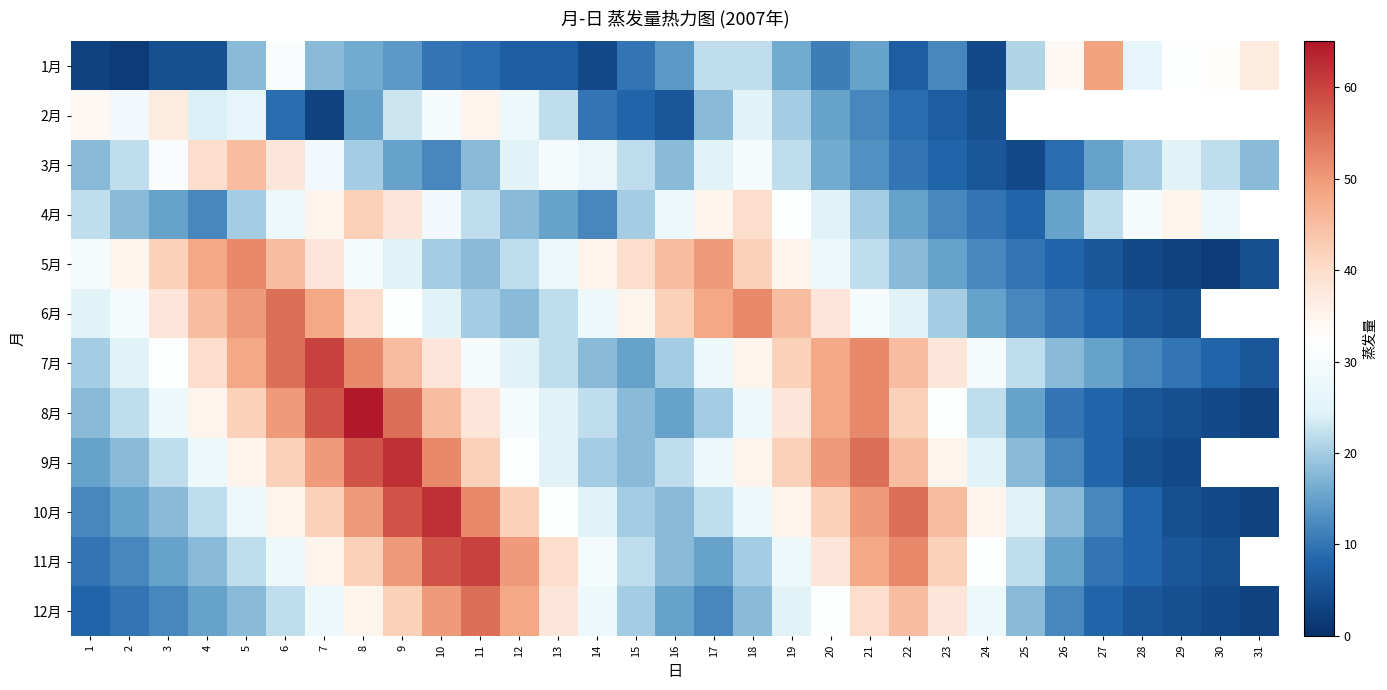

What is the sum of all 5月 values?

813.0